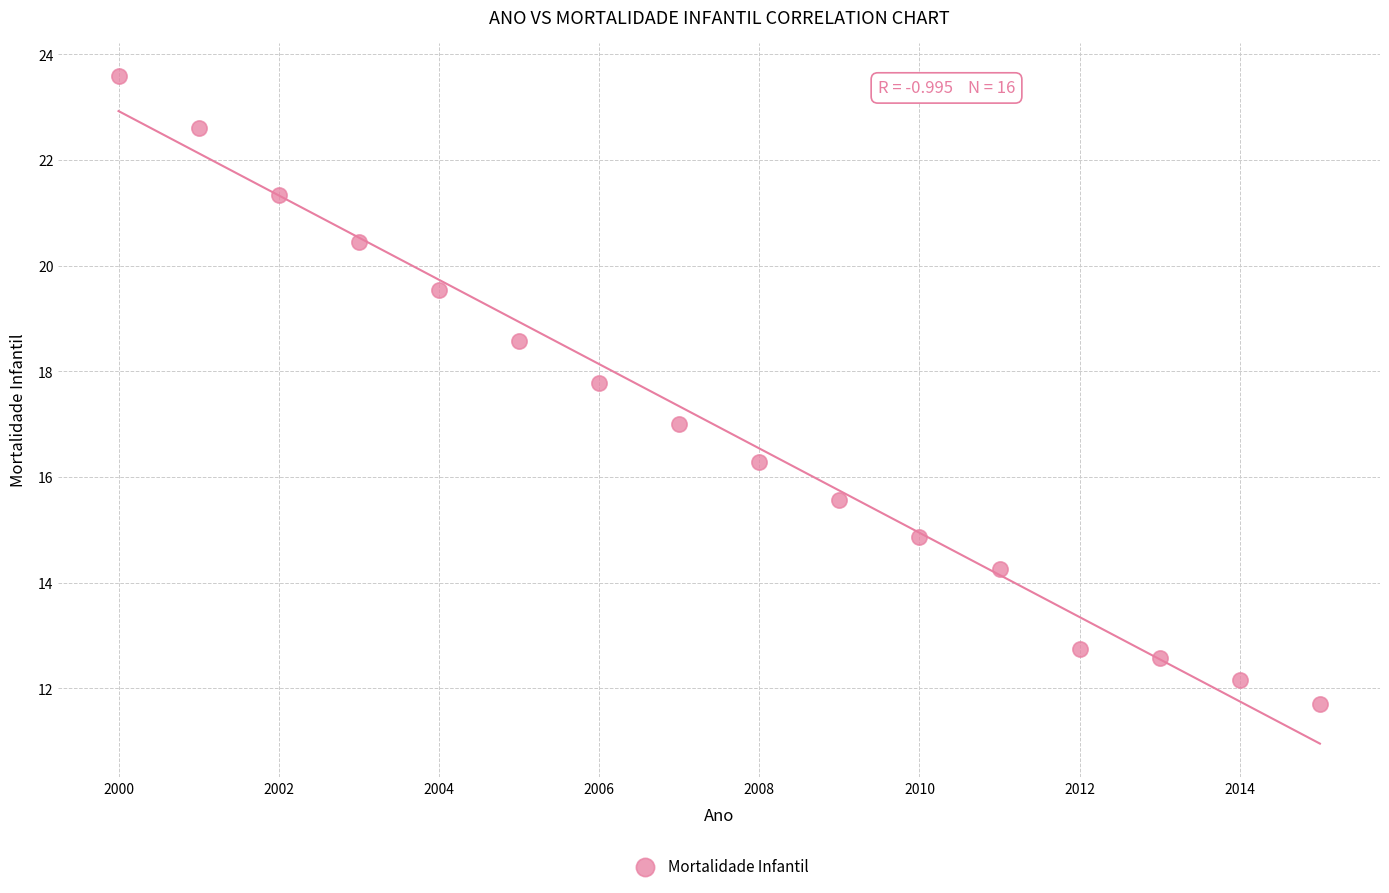

What is the range of Y values (max minus min)?

11.9